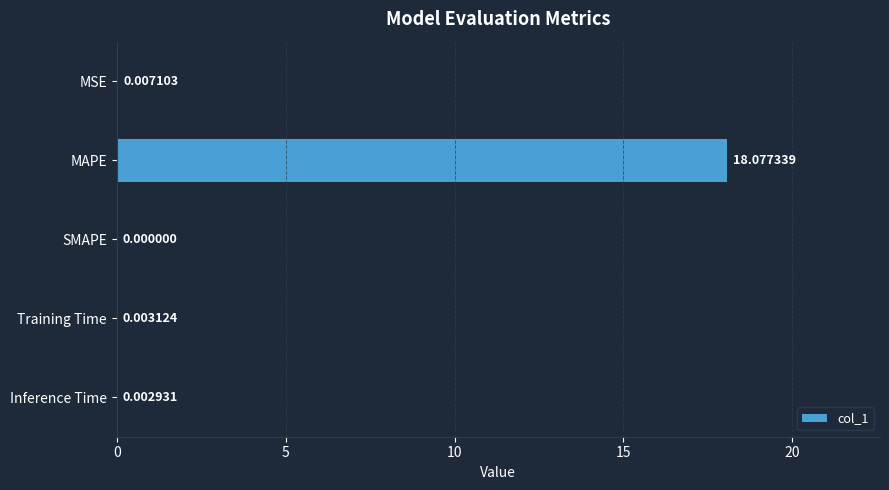

What is the average value?

3.6